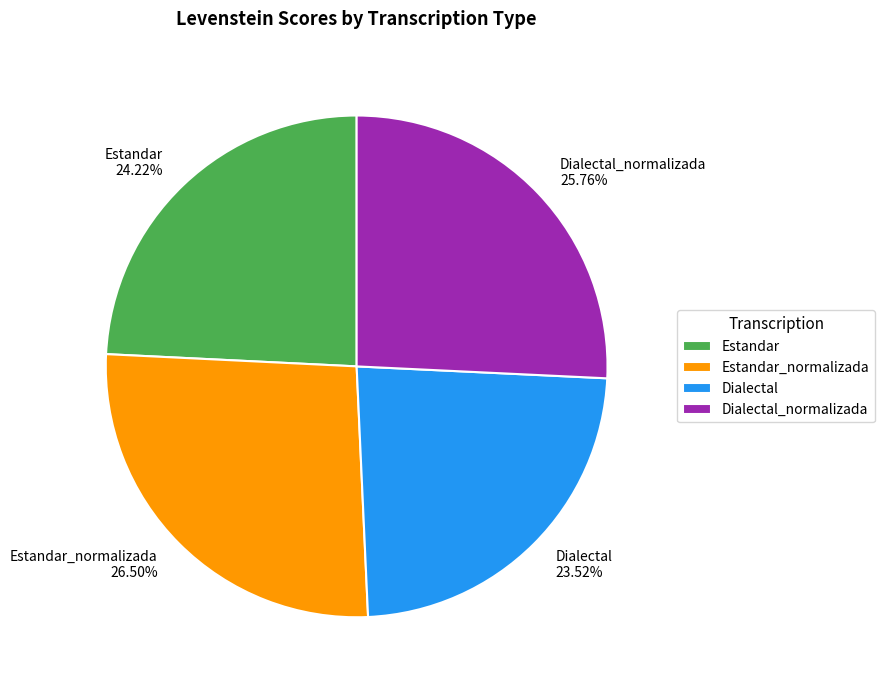

Count the number of slices in the pie.

4